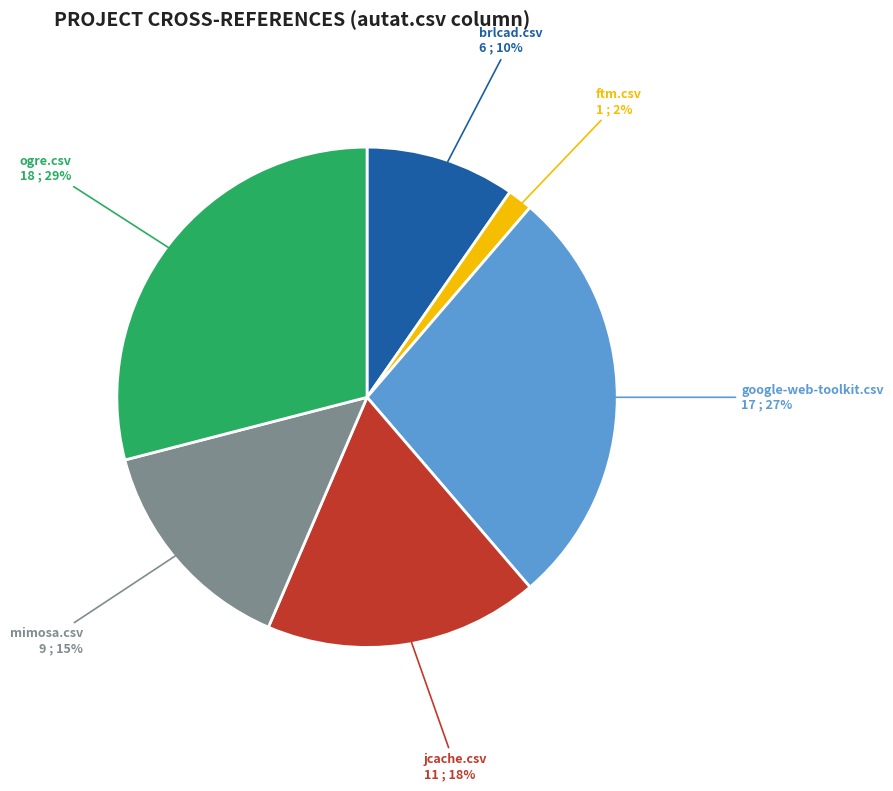

The jcache.csv slice represents 18% of the pie. True or false?

True